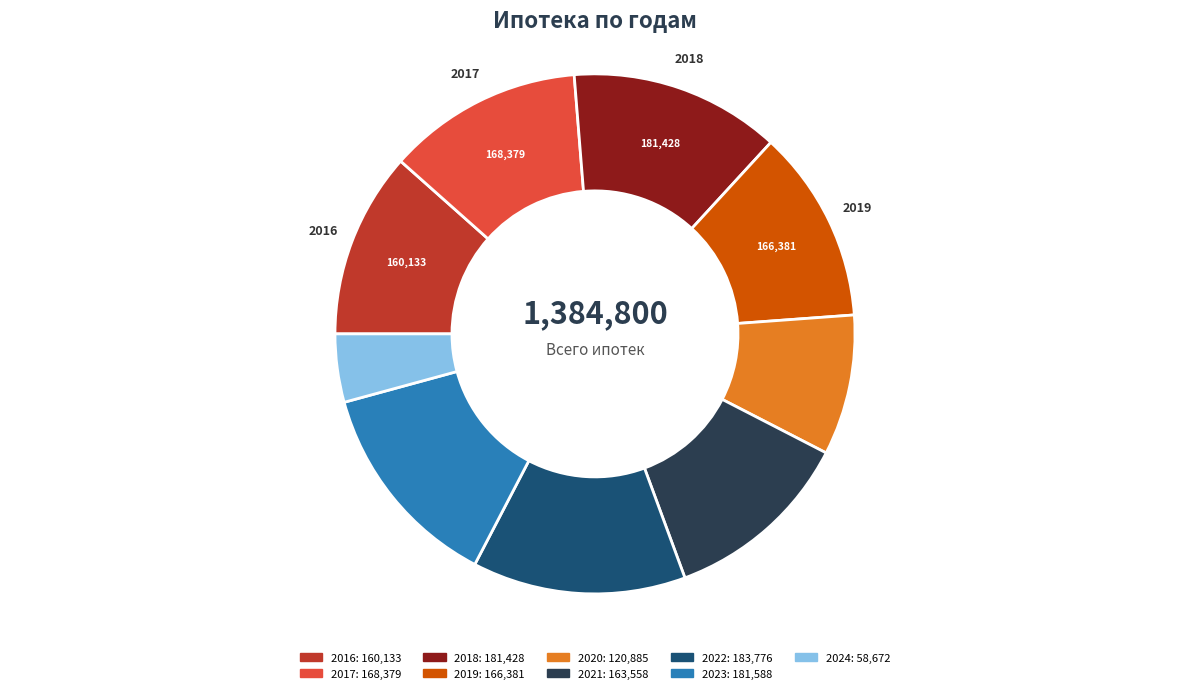

Between 2017 and 2024, which is larger?

2017